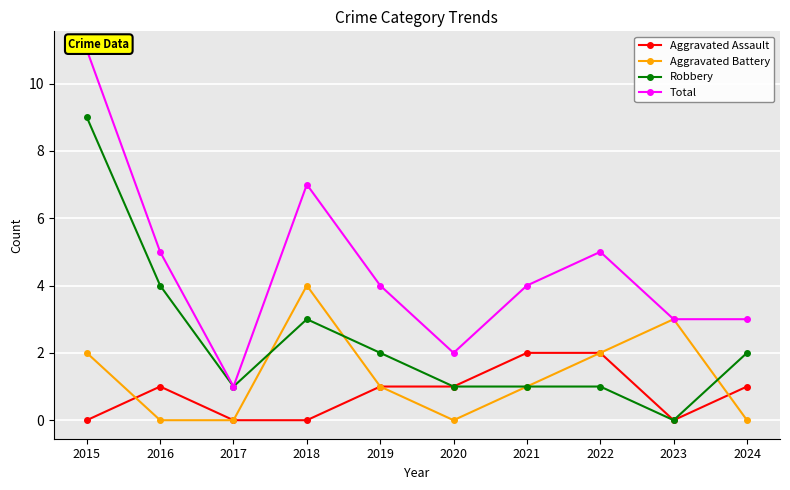

What is the average value of the Aggravated Assault series?

1